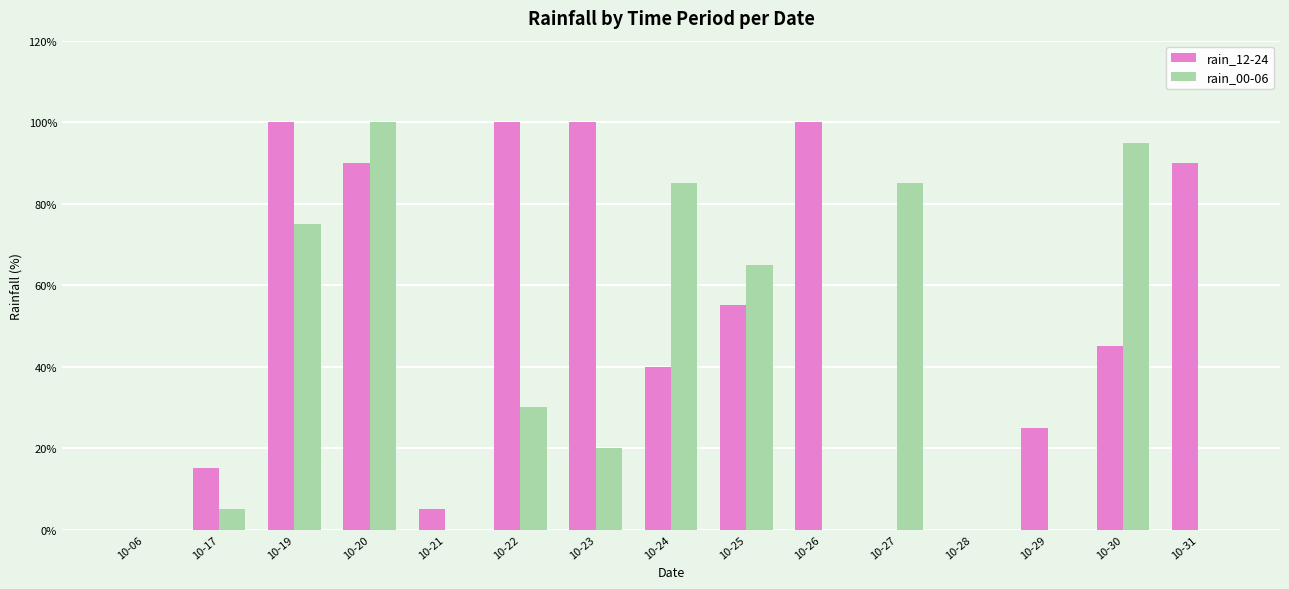

What is the maximum value shown in the chart?

100